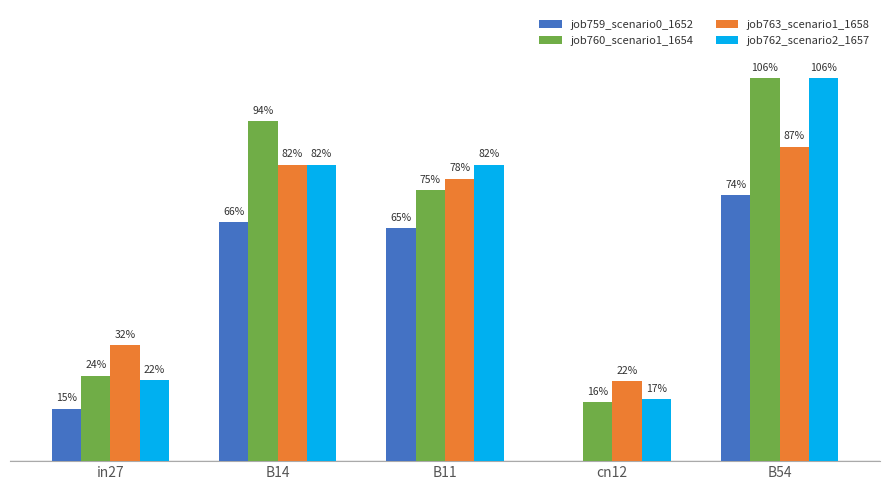

The job759_scenario0_1652 series shows 0.1 at in27. True or false?

False